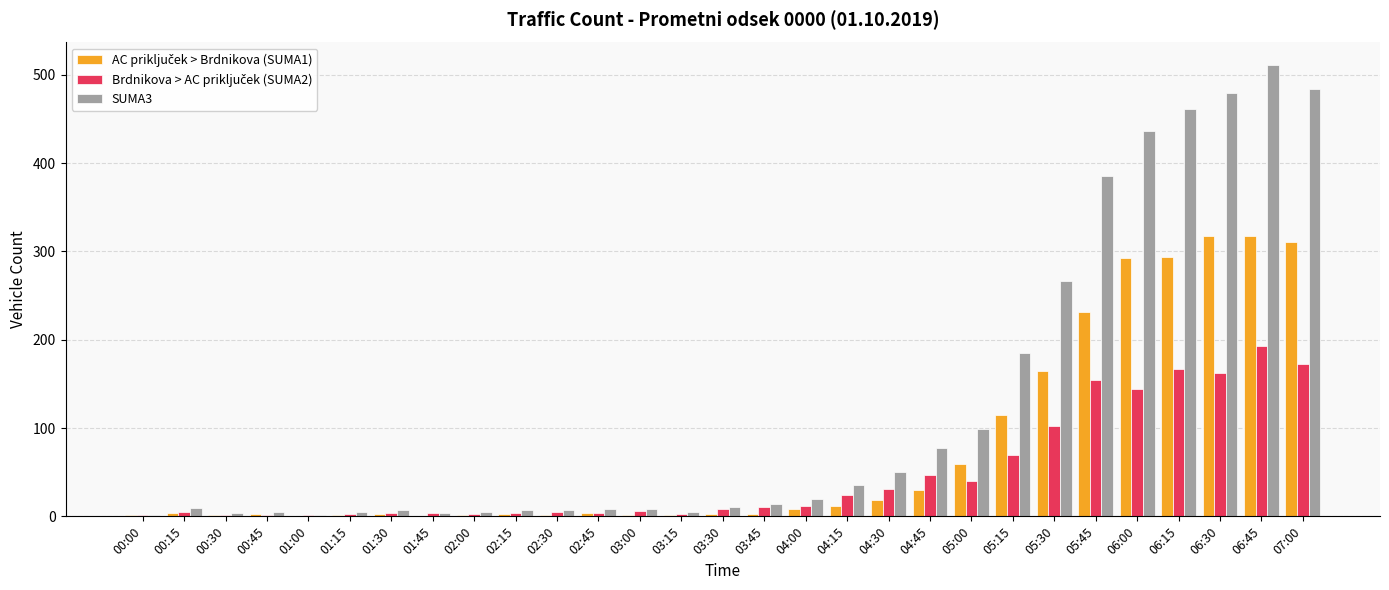

What is the difference between the SUMA3 values at 02:15 and 04:30?

43